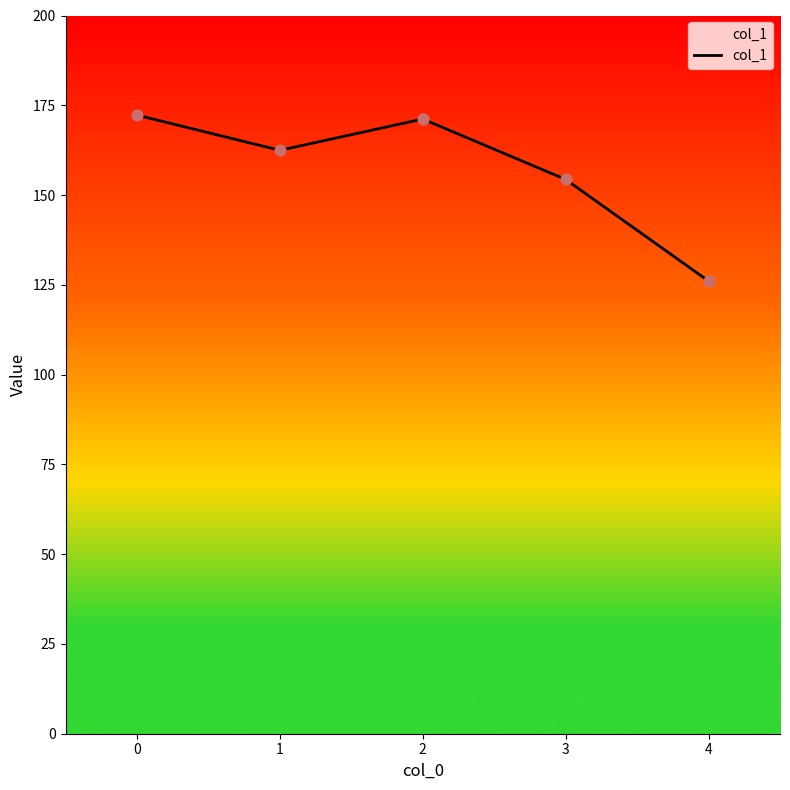

What is the change in value from 0 to 1?

-9.8